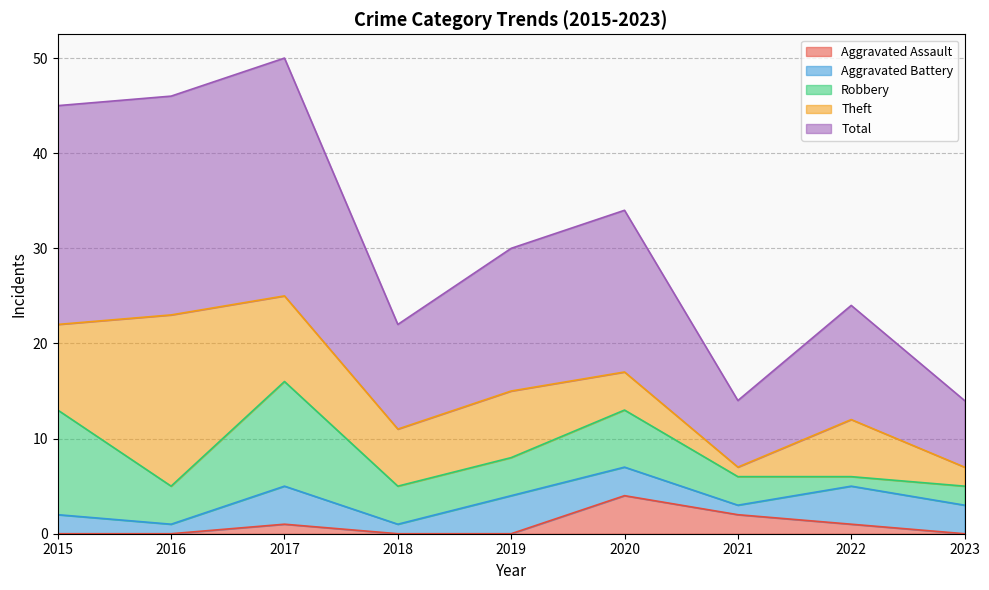

Between 2017 and 2021, which series saw the biggest shift?

Total